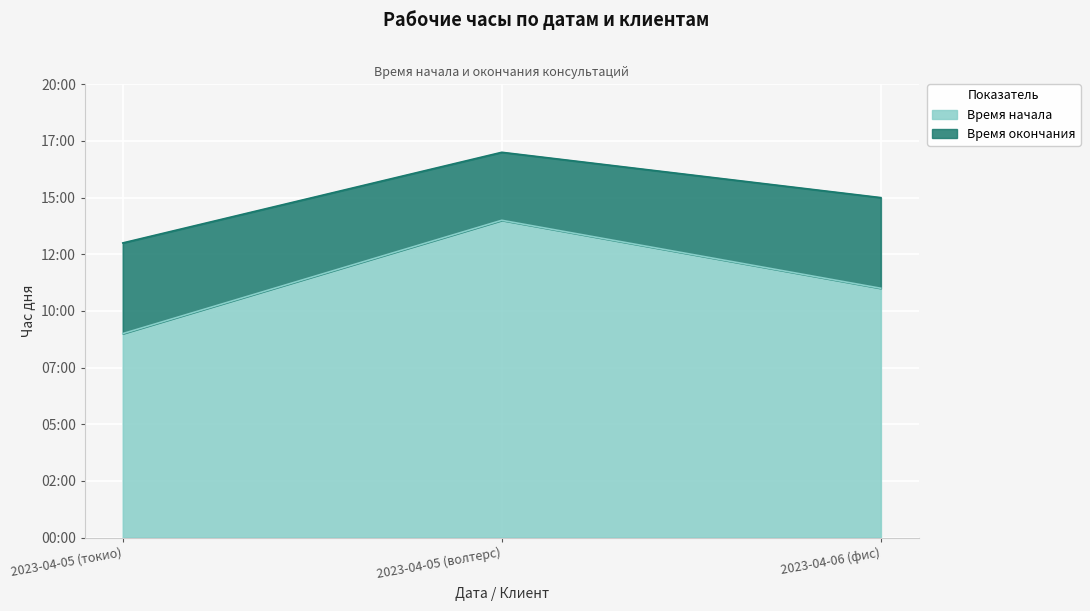

Is it true that Время окончания equals 17 at 2023-04-05 (волтерс)?

True